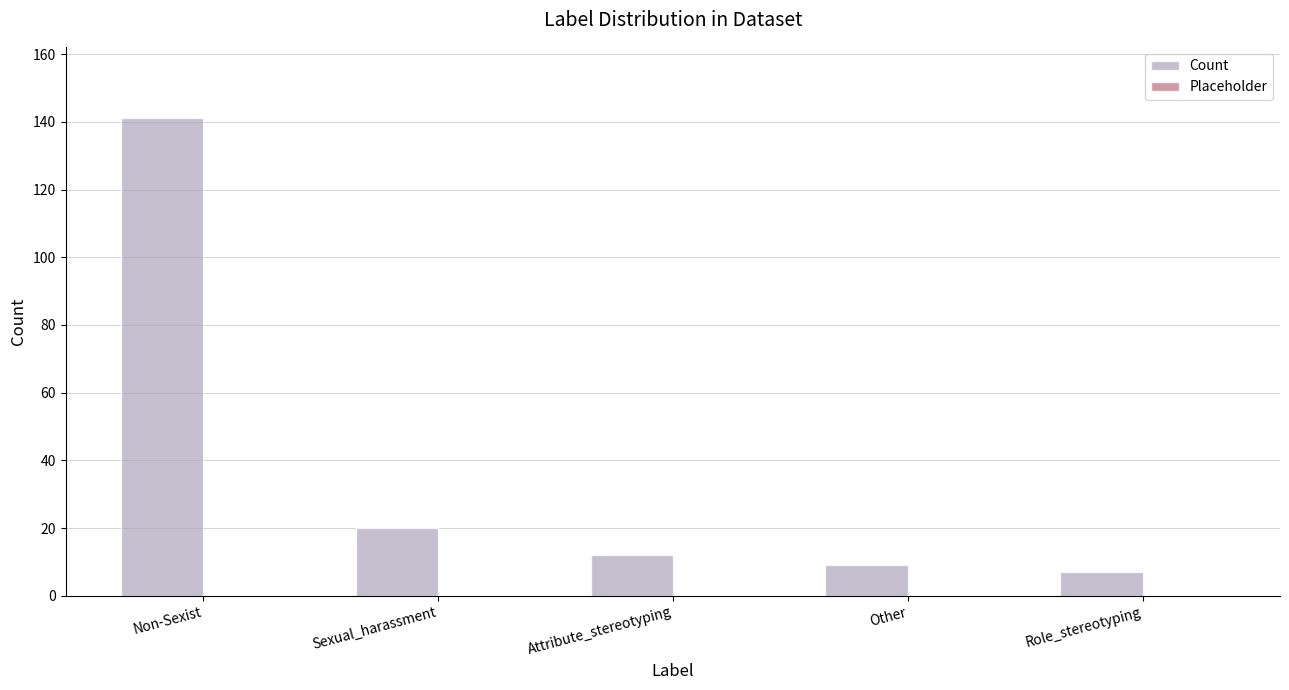

Which has a higher value, Non-Sexist or Attribute_stereotyping?

Non-Sexist